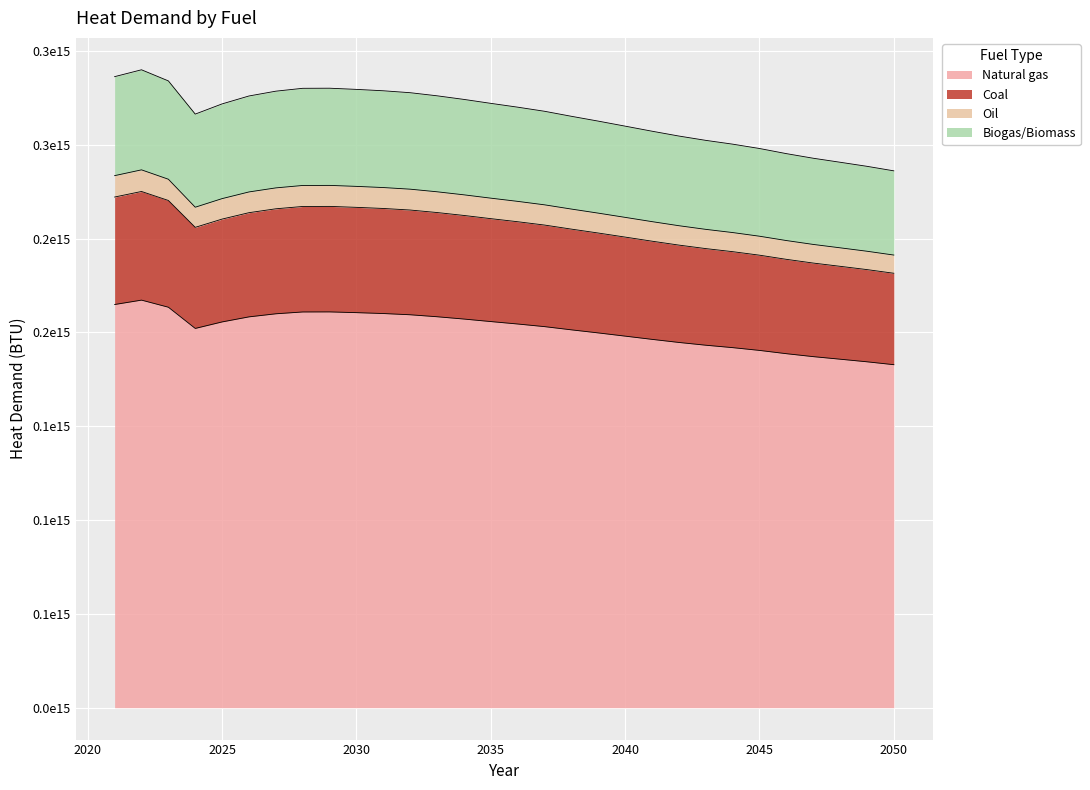

How many lines are shown in the chart?

4